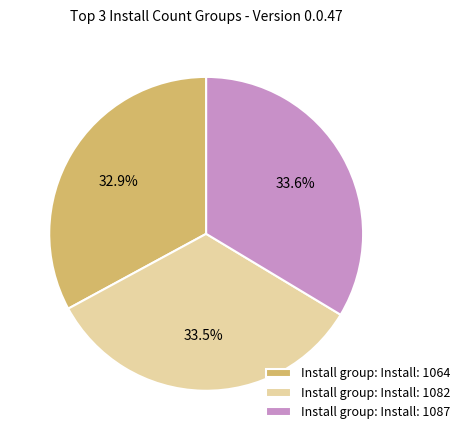

To the nearest percent, what is the average slice percentage?

33%